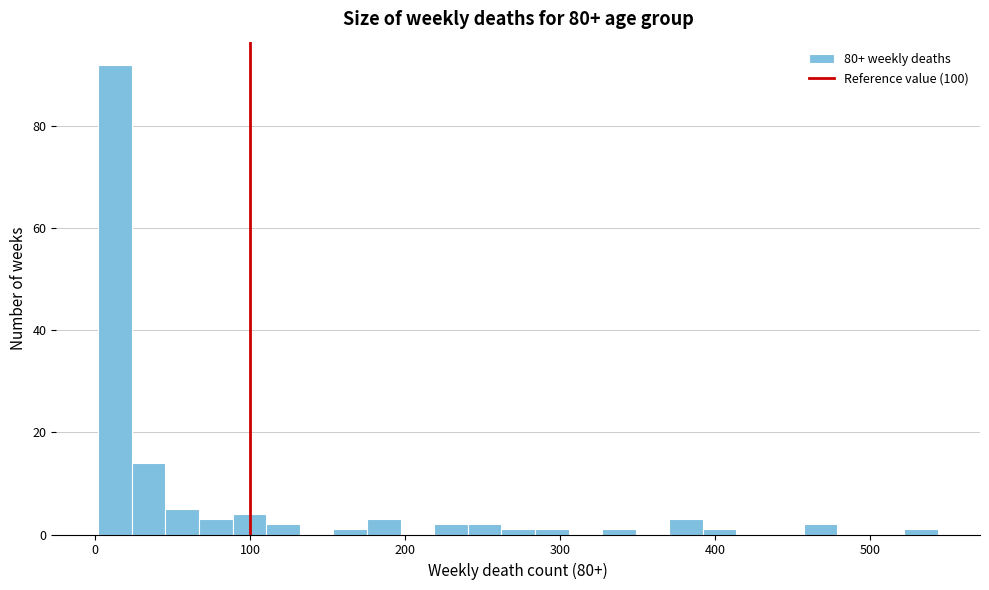

Around what value on the x-axis is the tallest bar? Give the approximate position of its centre, as read against the axis.

10